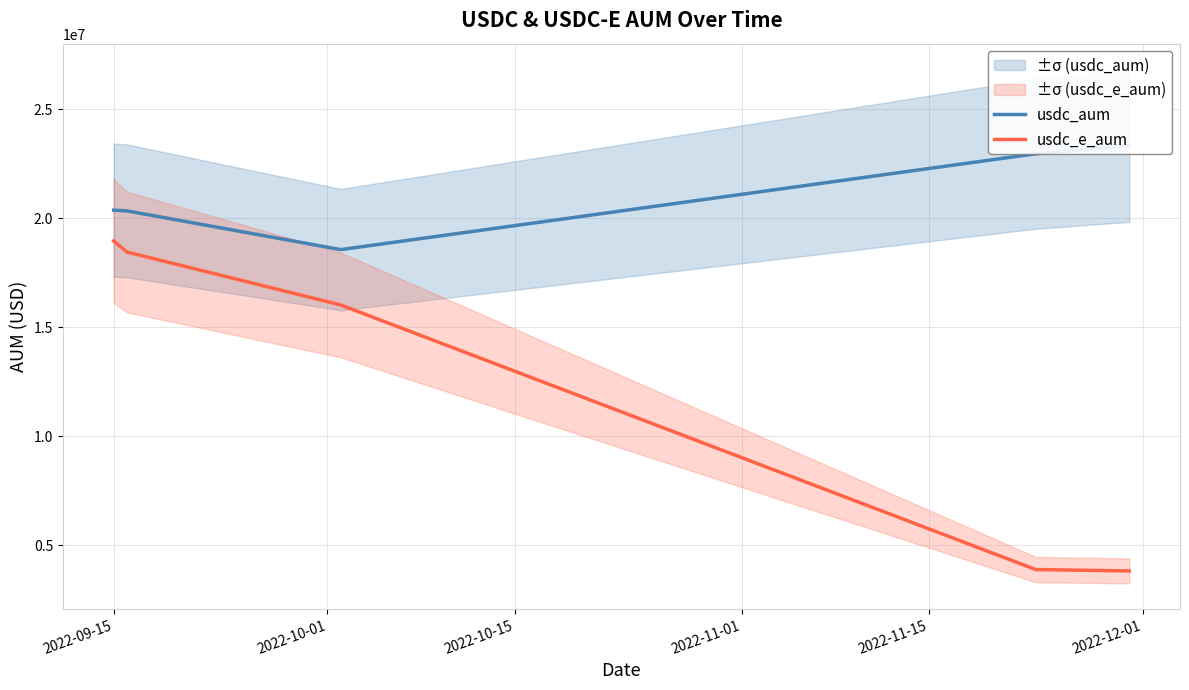

What is the sum of the usdc_aum values at 2022-09-15 and 2022-11-15?

43680395.8